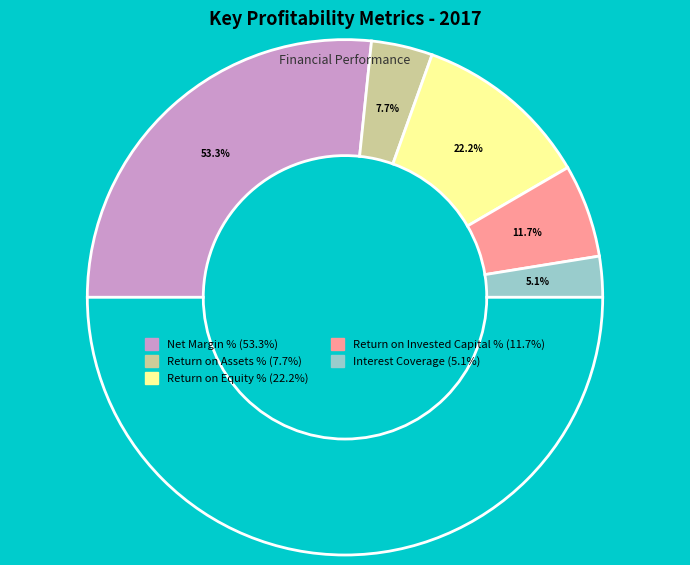

How many segments does this pie chart have?

5